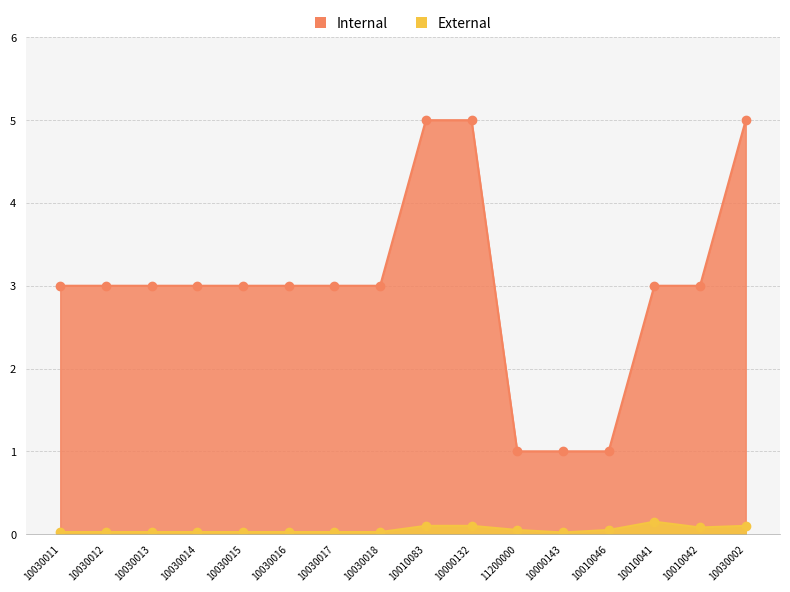

What position from the left is 10010083?

9